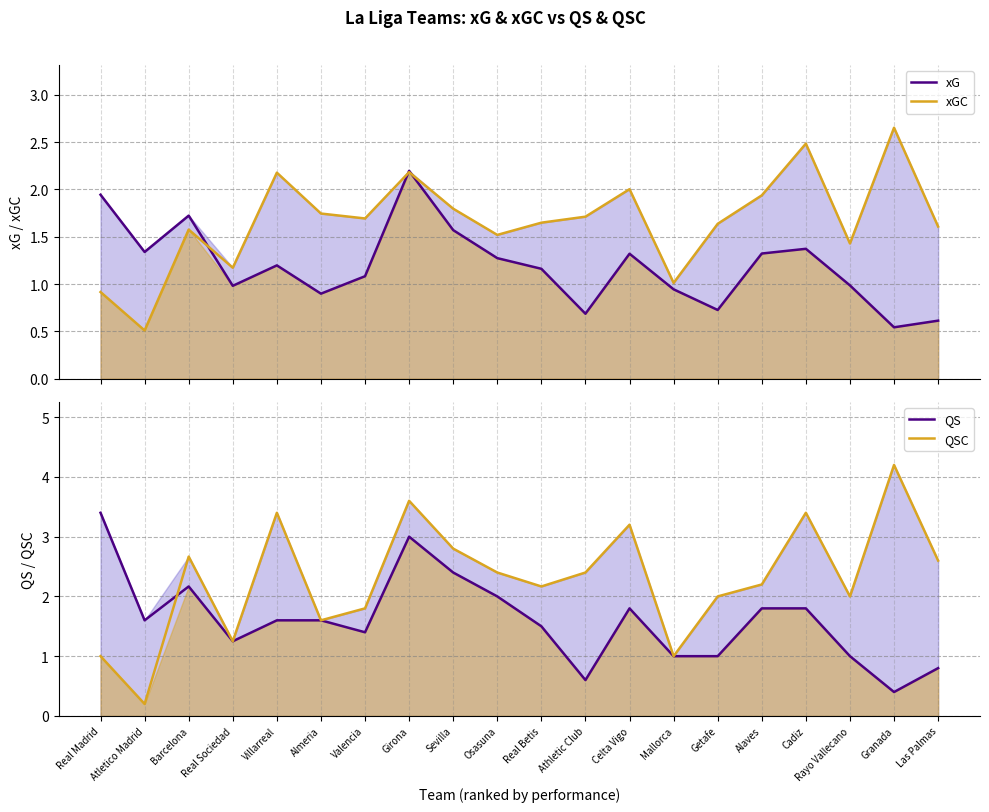

Rank the categories by xGC value from lowest to highest.

Atletico Madrid, Real Madrid, Mallorca, Real Sociedad, Rayo Vallecano, Osasuna, Barcelona, Las Palmas, Getafe, Real Betis, Valencia, Athletic Club, Almeria, Sevilla, Alaves, Celta Vigo, Villarreal, Girona, Cadiz, Granada